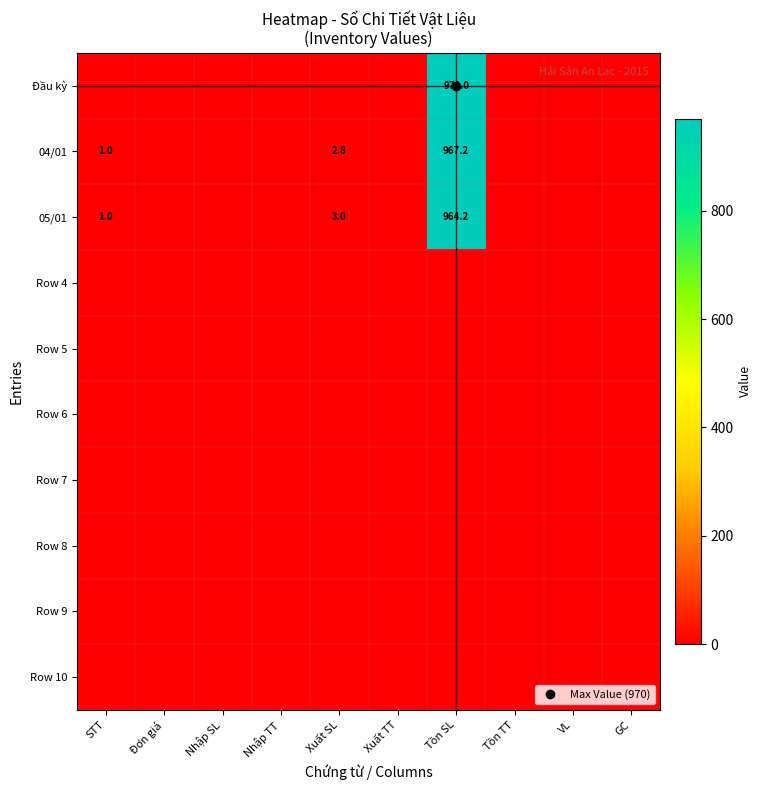

Count the number of categories in the chart.

10